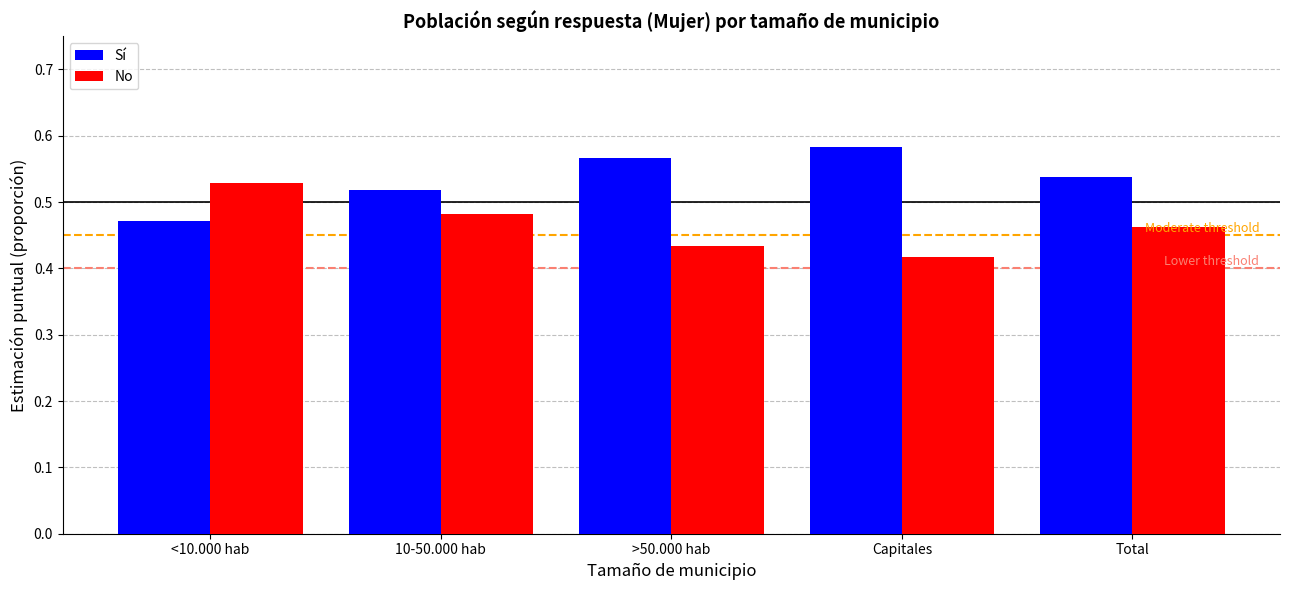

What is the total value across all series at Capitales?

1.0